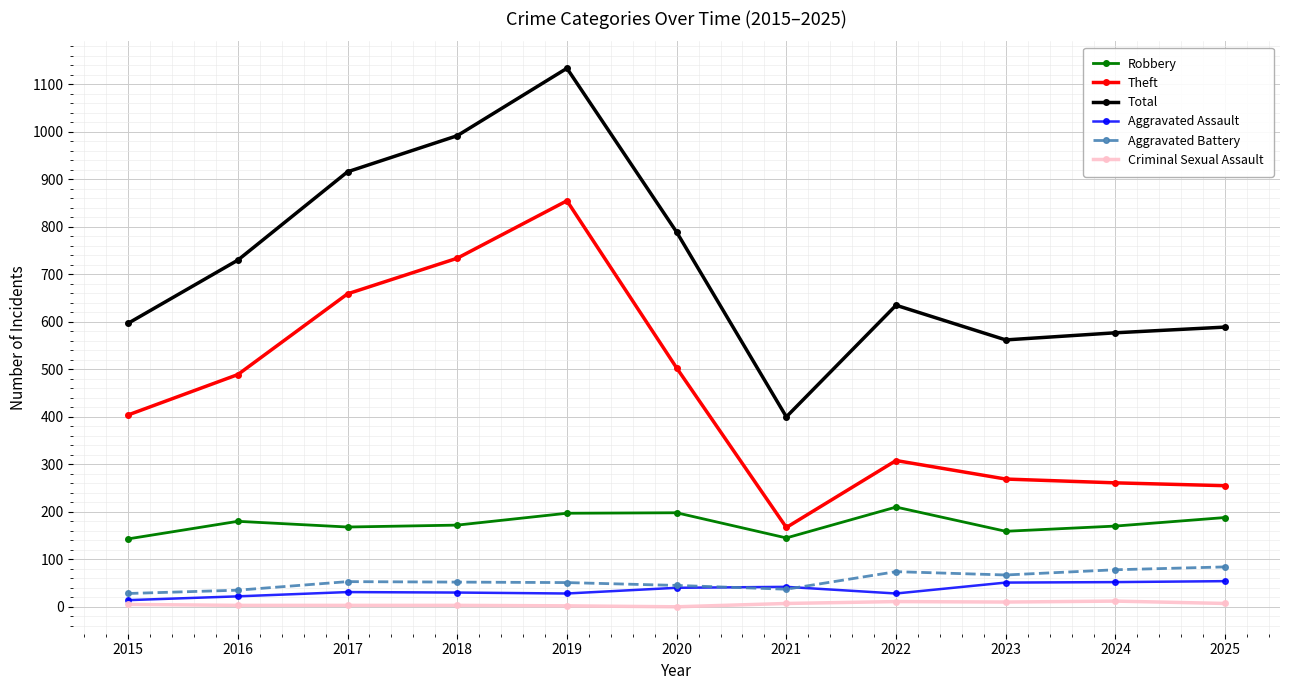

What is the value of the Aggravated Assault point at the 9th from the left?

51